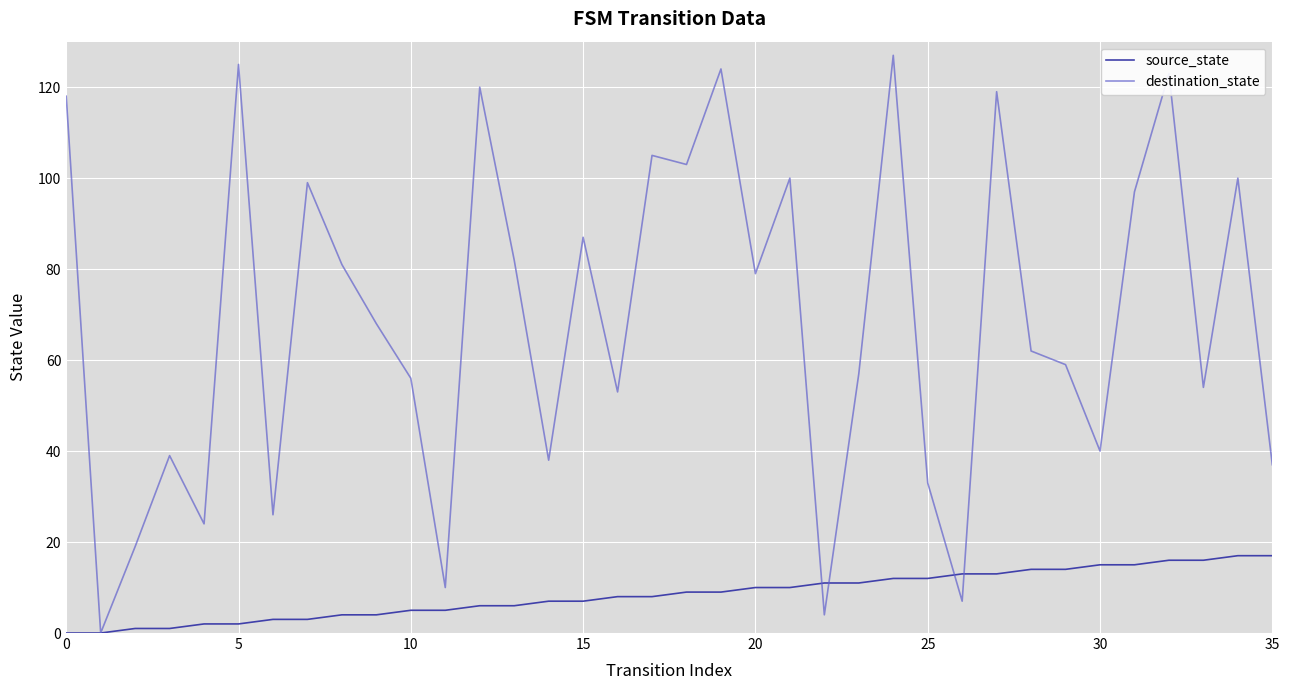

Rank the series by their maximum value, from lowest to highest.

source_state, destination_state